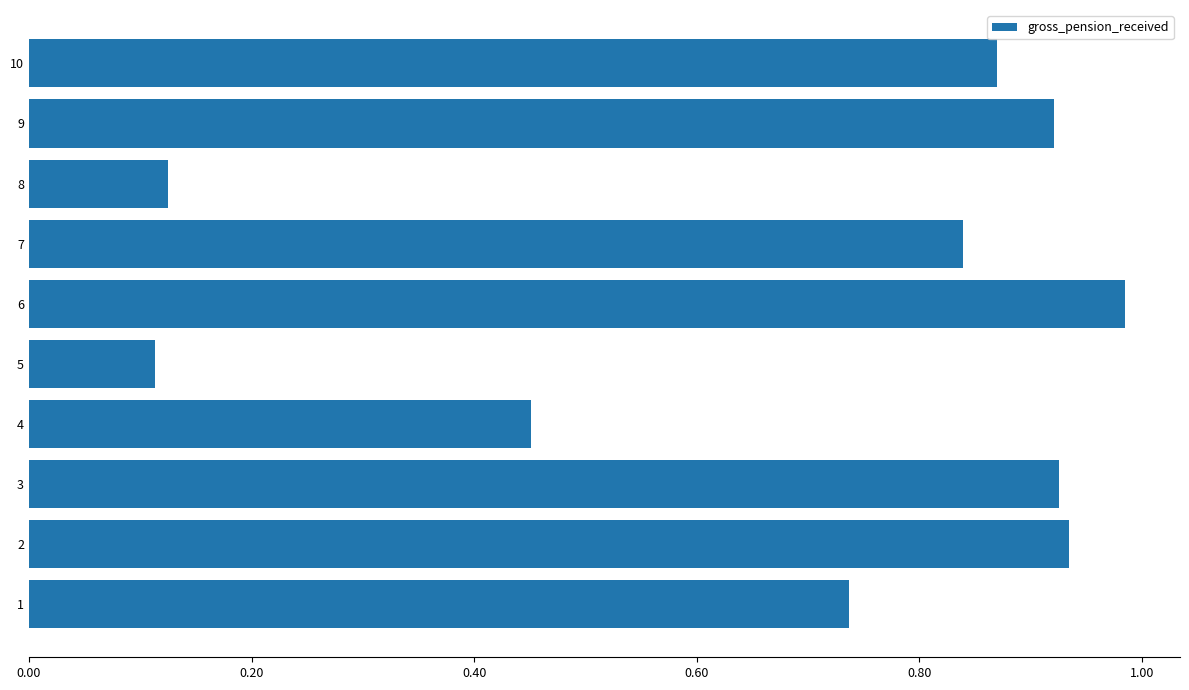

Are the bars horizontal?

Yes